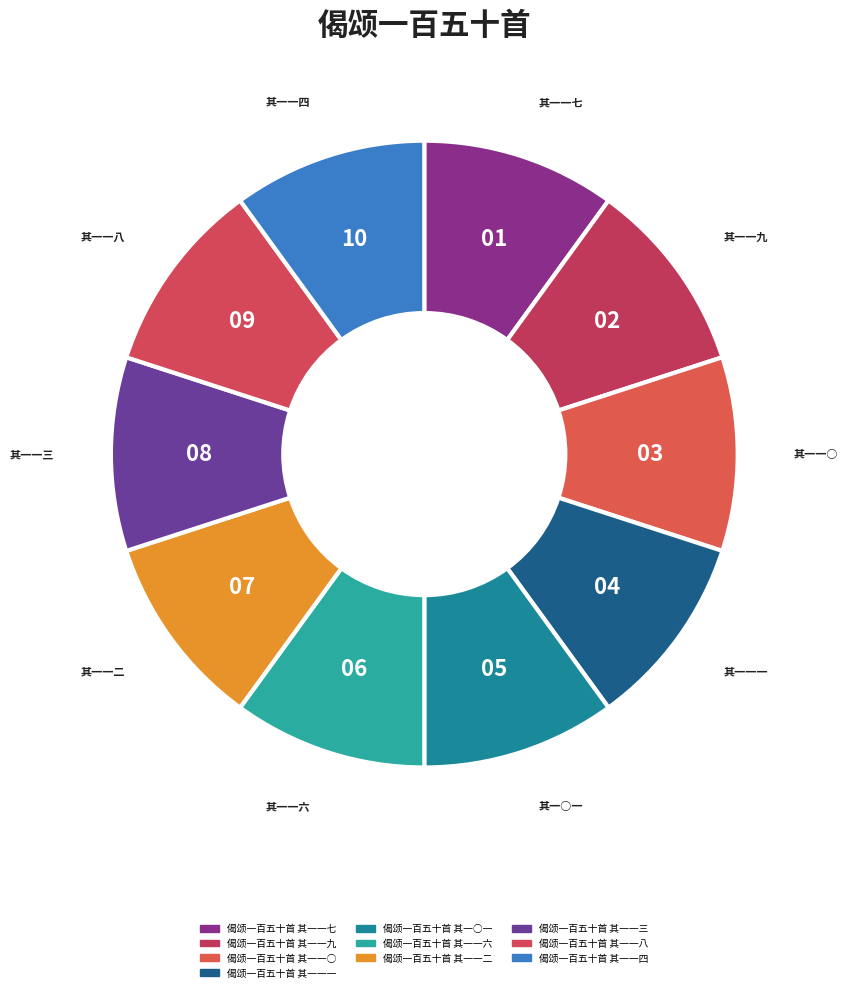

Count the number of slices in the pie.

10